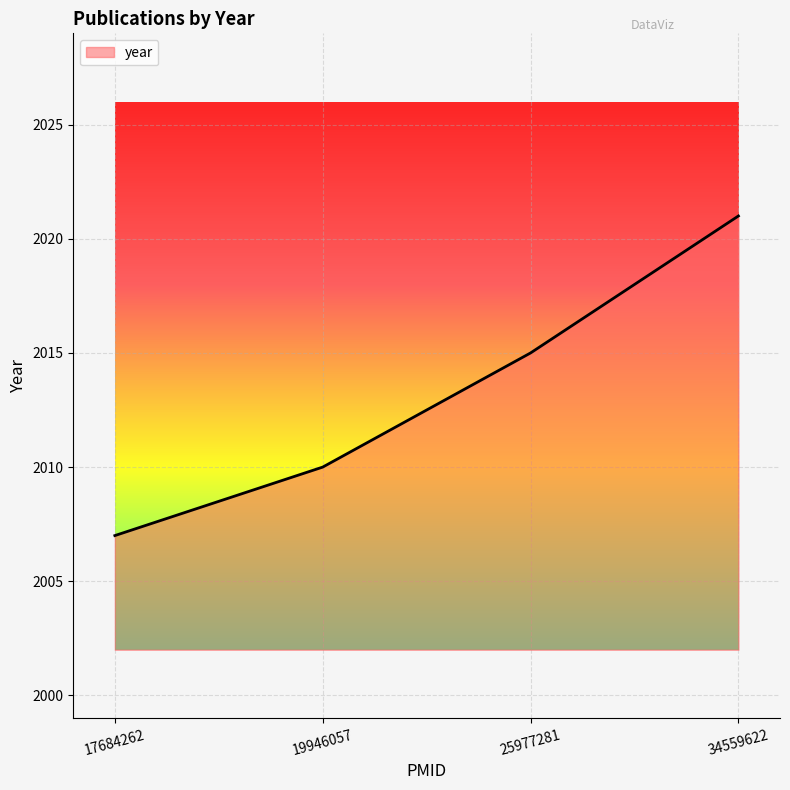

True or false: there are more than 1 points higher than both neighbors.

False